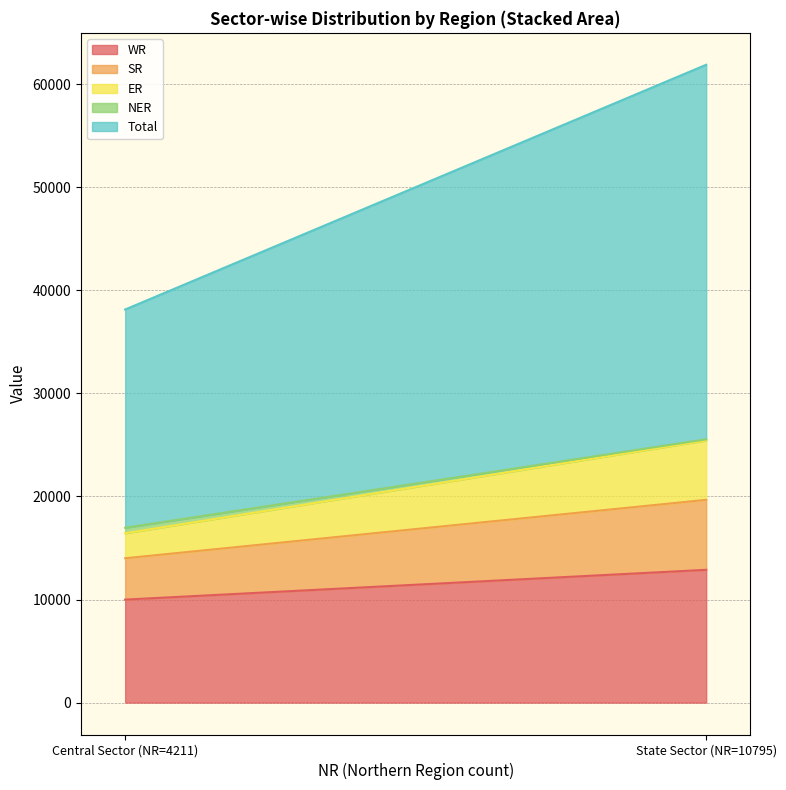

What is the minimum value for State Sector?

110